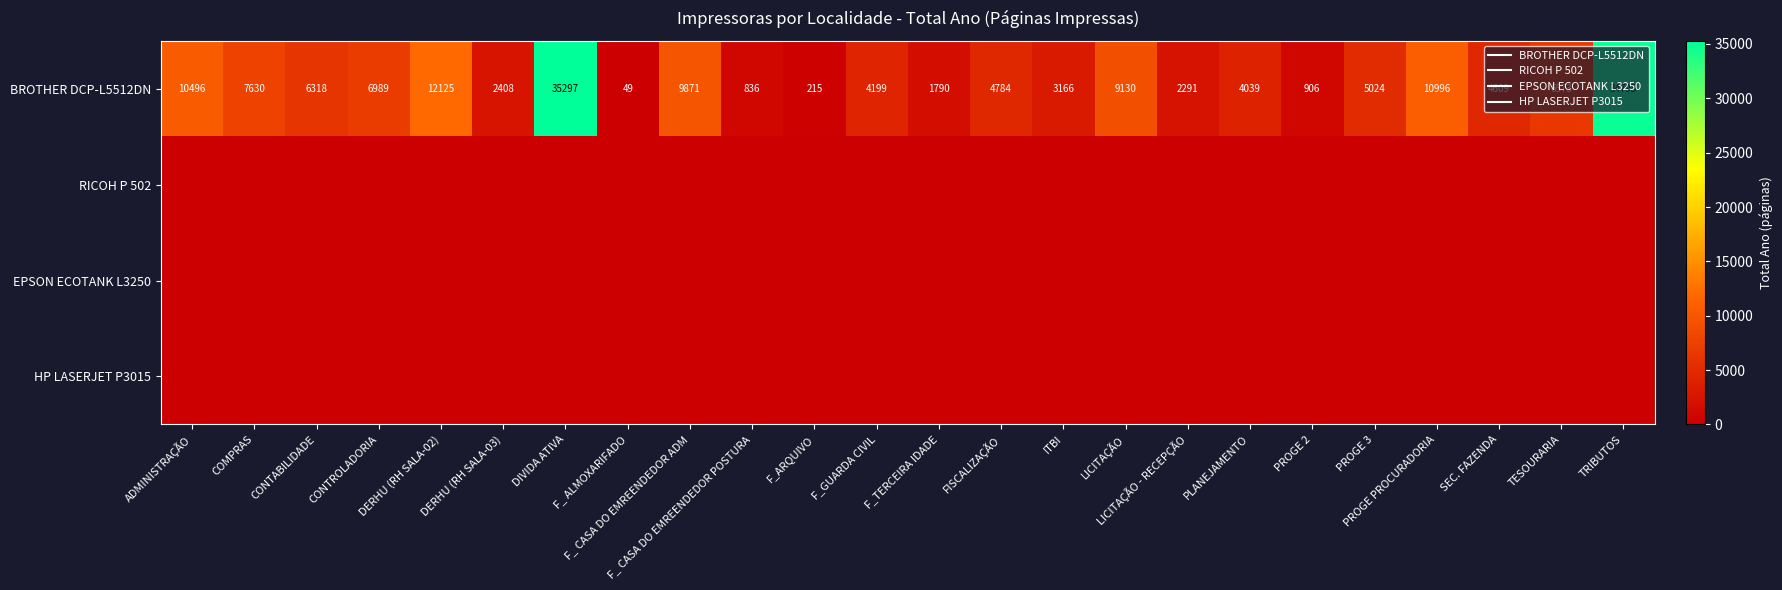

Where is BROTHER DCP-L5512DN nearest to the value 17673?

DERHU (RH SALA-02)